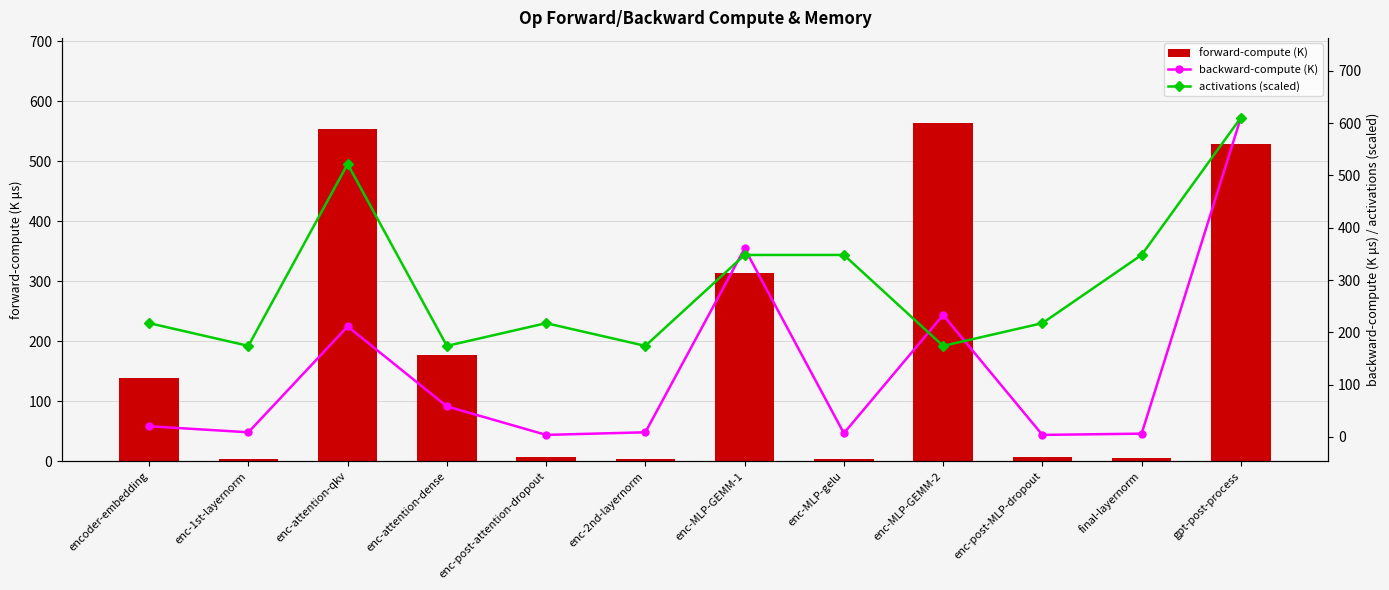

Is it true that backward-compute (K) equals 795.3 at gpt-post-process?

False